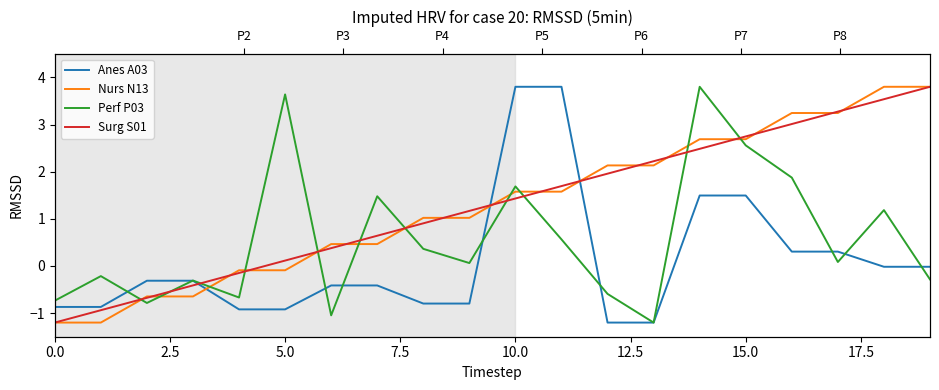

What is the sum of all Nurs N13 values?

26.0